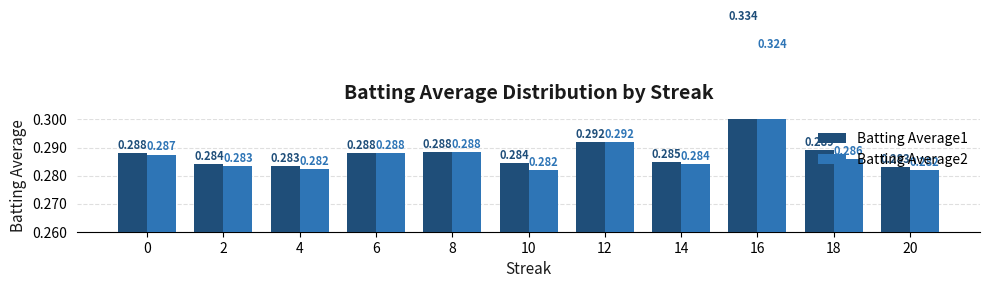

Which series has the largest total across all categories?

Batting Average1